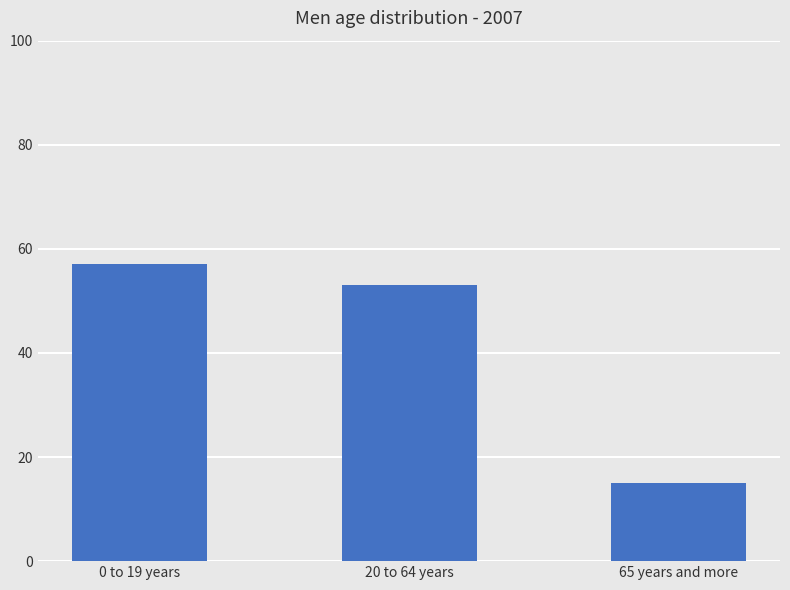

Does the chart contain stacked bars?

No